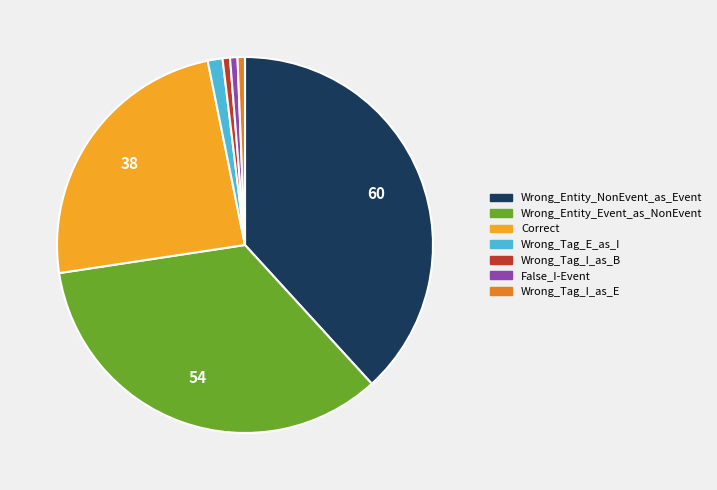

What is the ratio of the value at Correct to the value at Wrong_Entity_Event_as_NonEvent?

0.7